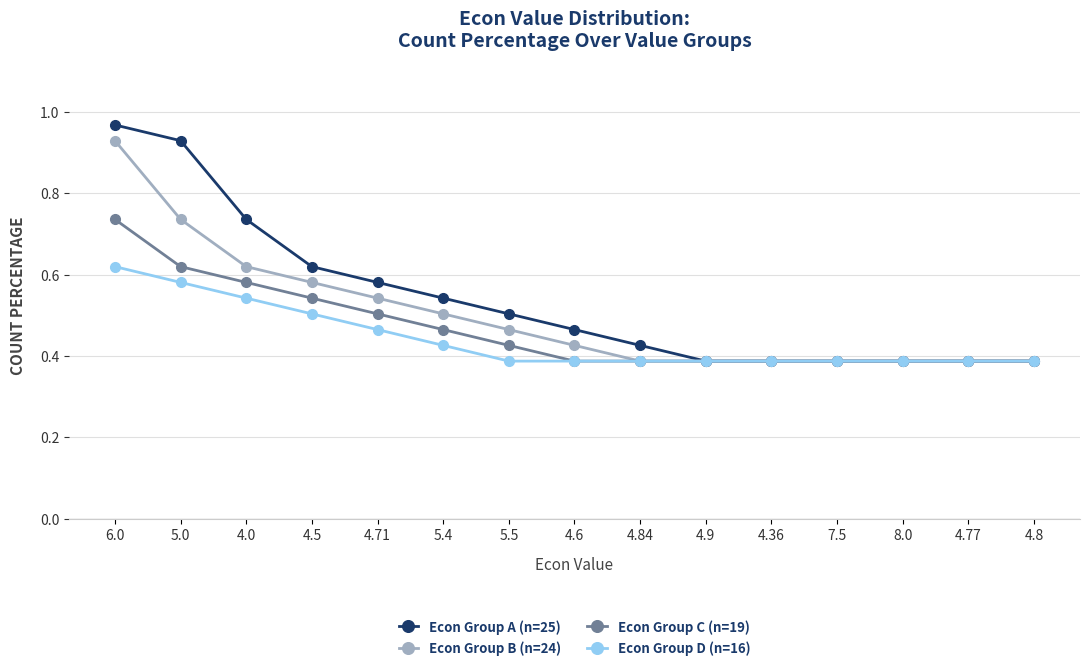

Which series has the largest range (max minus min)?

Econ Group A (n=25)